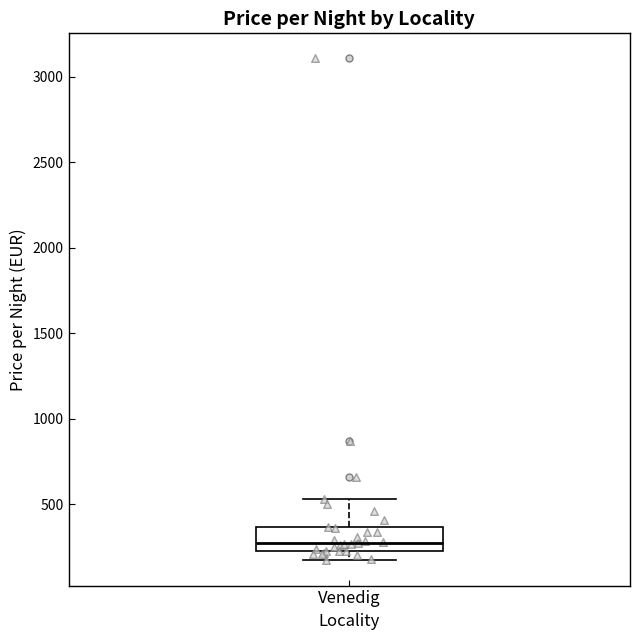

Transcribe this box plot: give where the median line is, the range the box spans, and where the two whiskers end, as read against the y-axis. The values are not printed on the chart, so give them approximately, as read against the axis.

median 300, box 250 to 350, whiskers 150 to 550